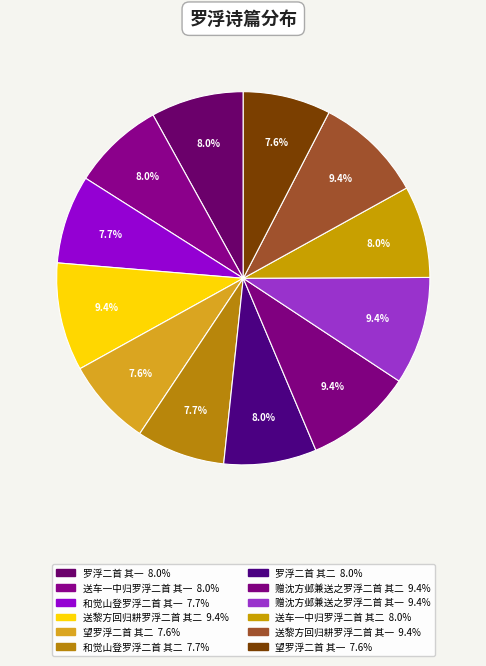

Approximately how many times larger is the value at 罗浮二首 其二 compared to 送车一中归罗浮二首 其一?

1.0